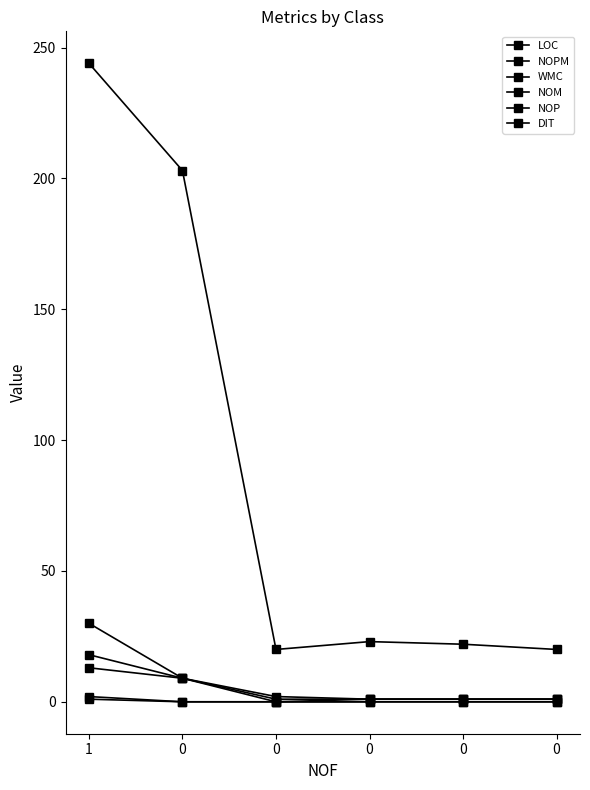

At how many categories does at least one series exceed 162?

2